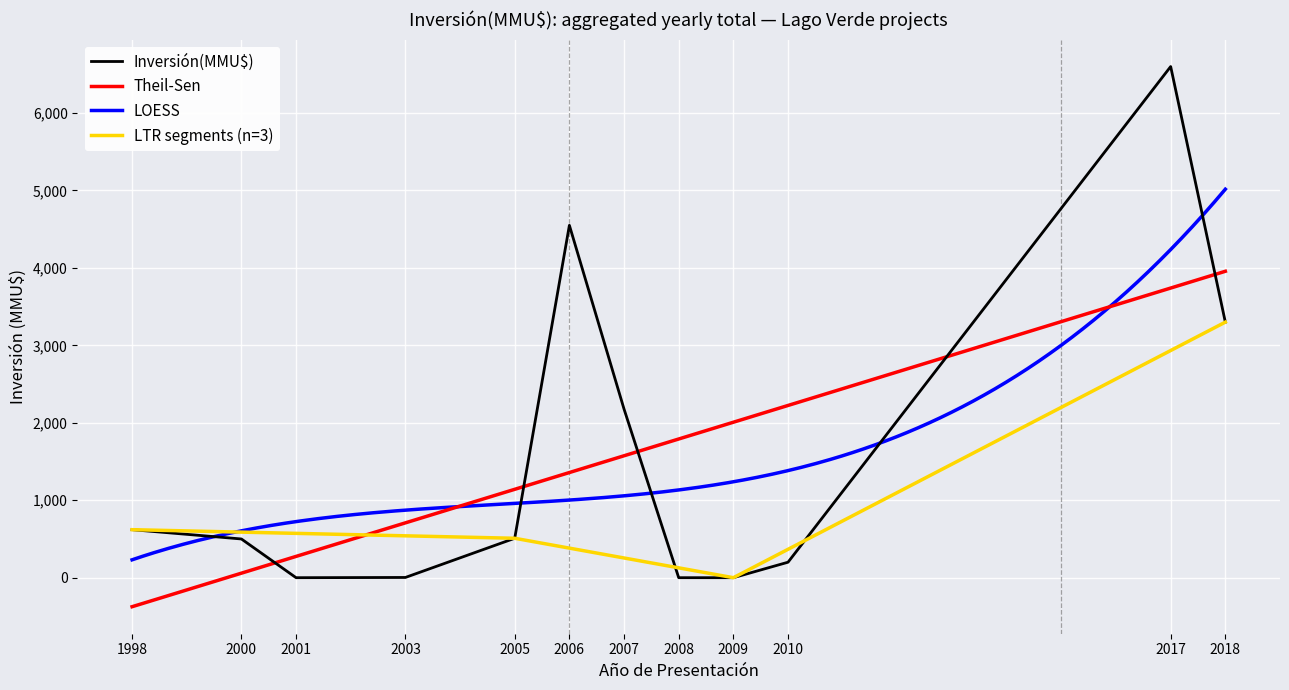

Where is the first local minimum?

2001